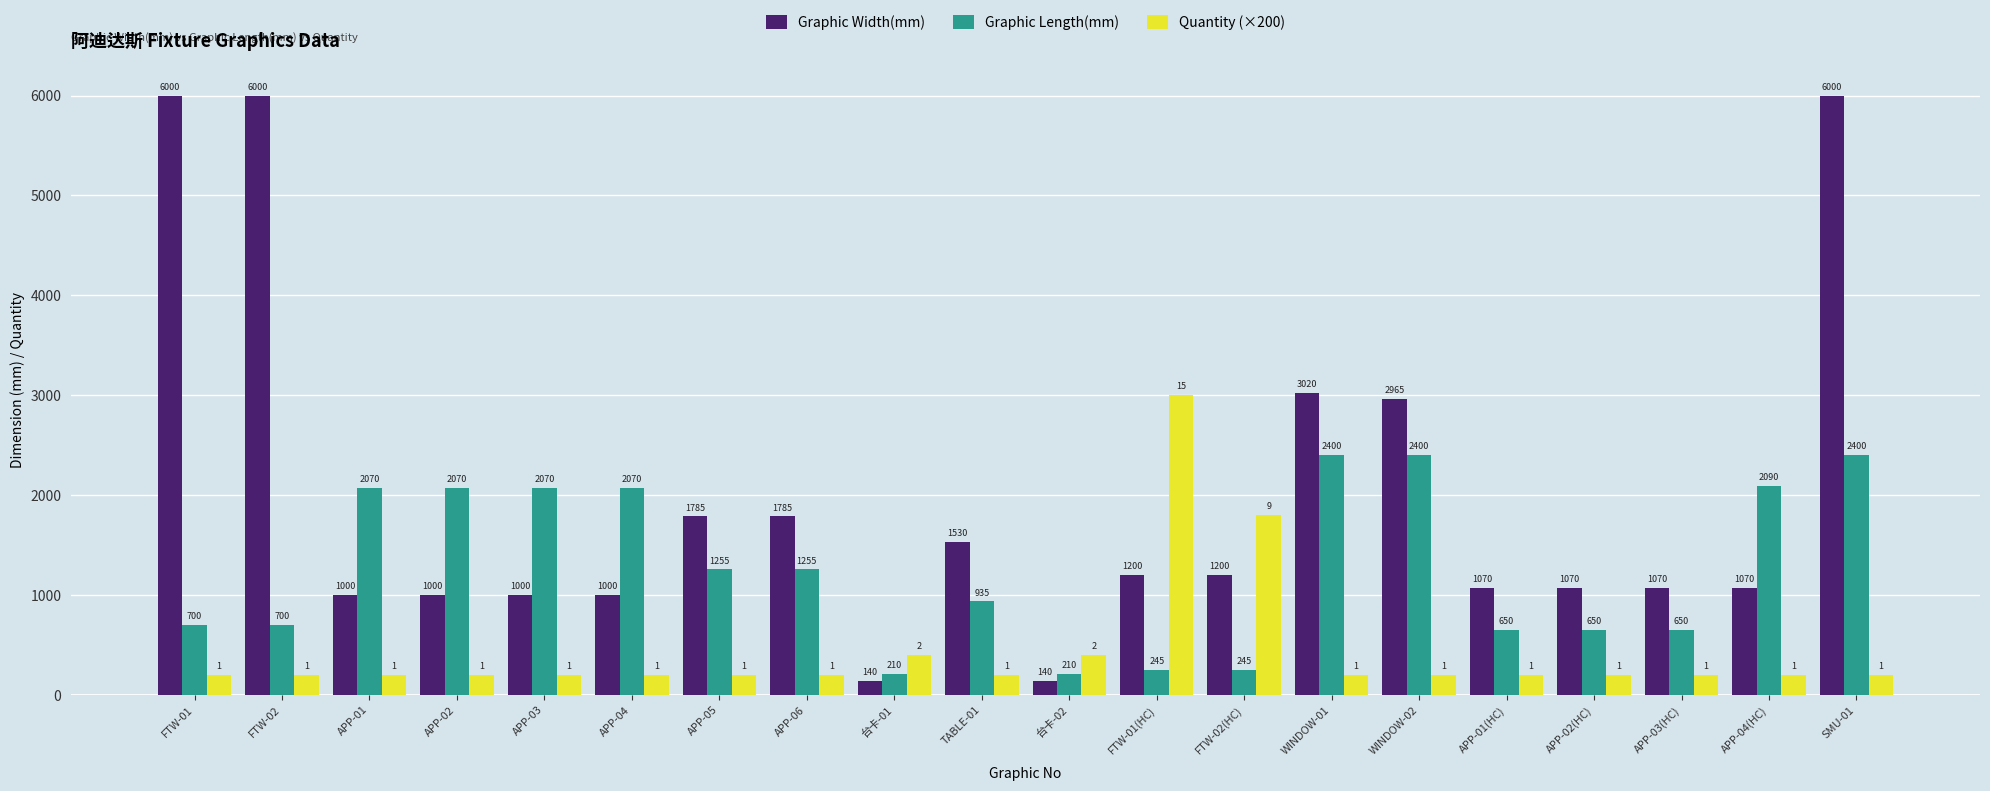

What is the value of the Graphic Length(mm) bar at the 5th from the left?

2070